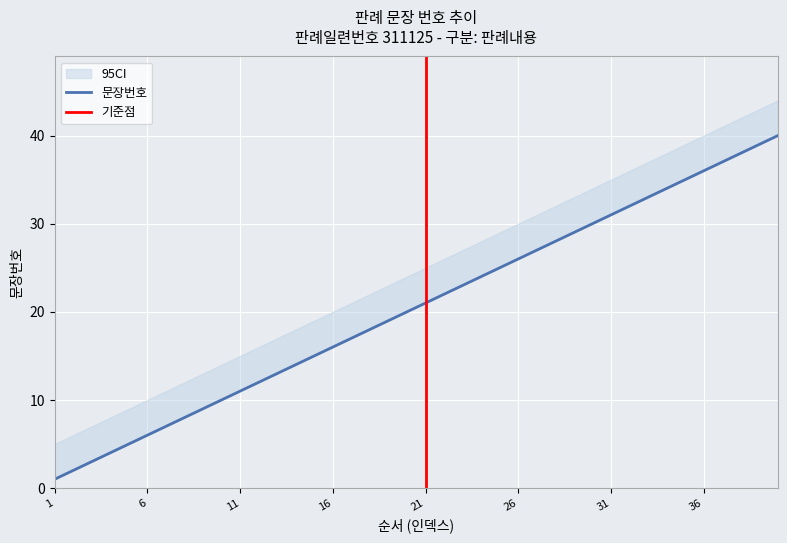

Reading right to left, what are all the values shown in this chart?

40=40	39=39	38=38	37=37	36=36	35=35	34=34	33=33	32=32	31=31	30=30	29=29	28=28	27=27	26=26	25=25	24=24	23=23	22=22	21=21	20=20	19=19	18=18	17=17	16=16	15=15	14=14	13=13	12=12	11=11	10=10	9=9	8=8	7=7	6=6	5=5	4=4	3=3	2=2	1=1